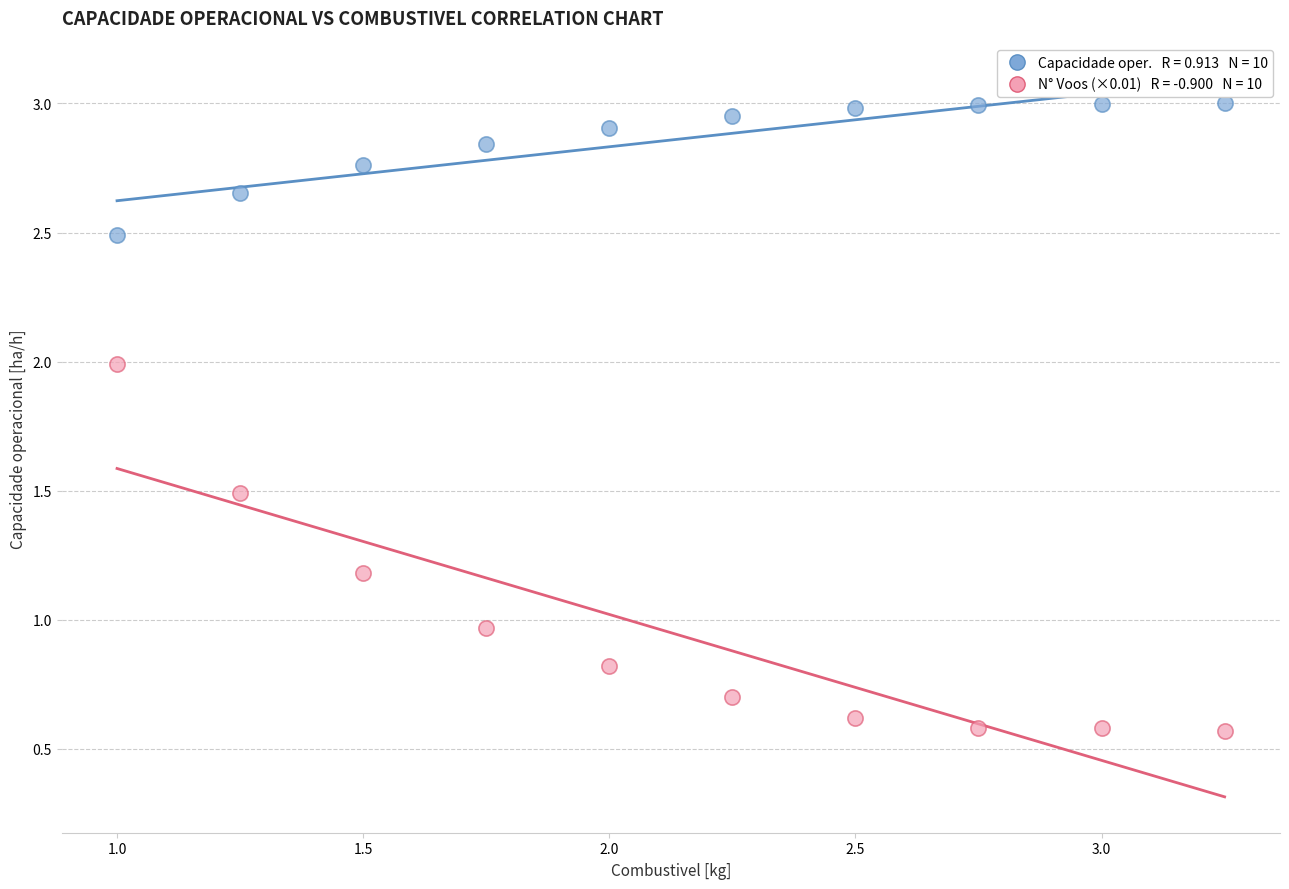

Across all data points, what is the range of X values (max minus min)?

2.2